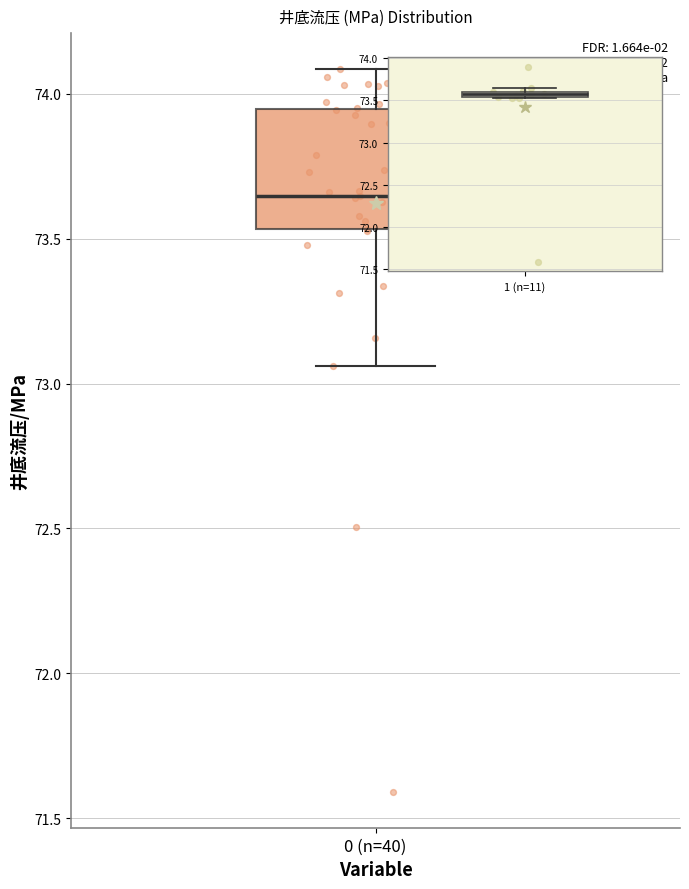

Where does the upper whisker of the box for 0 (n=40) end on the y-axis? The values are not printed on the chart, so give them approximately, as read against the axis.

74.10